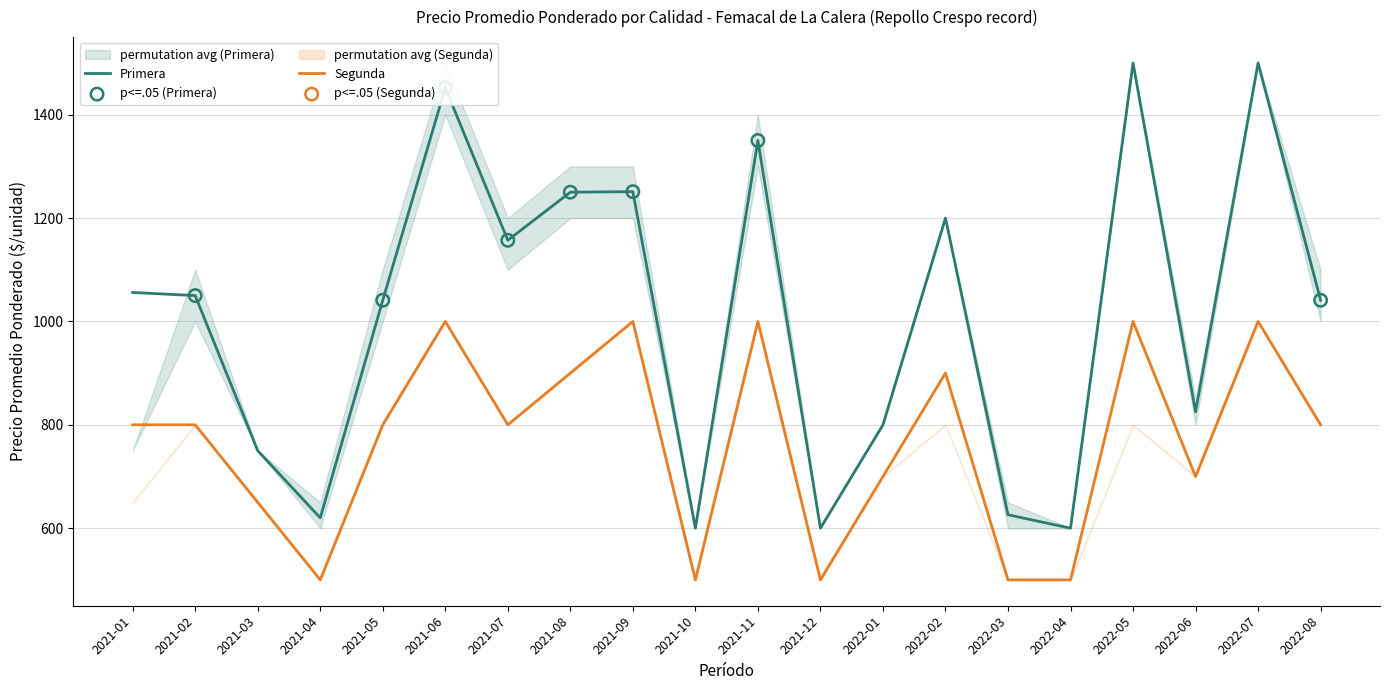

Which series contains the highest Y value?

Primera